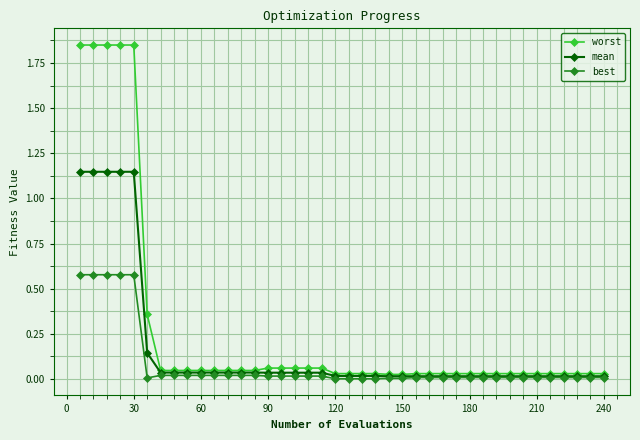

What is the average value of the mean series?

0.2